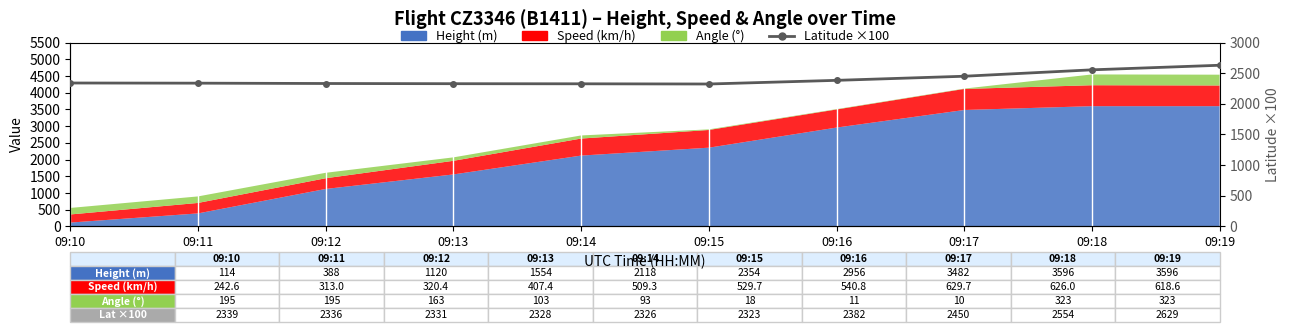

How many lines are shown in the chart?

1